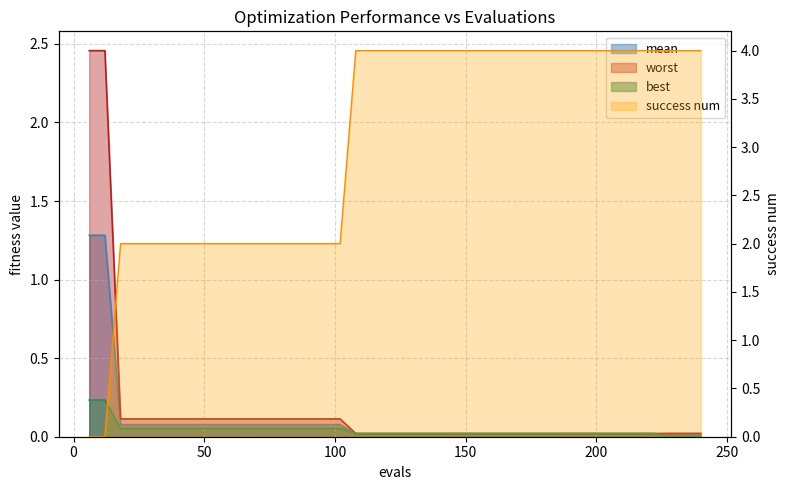

Does the chart display data point markers on the line(s)?

No